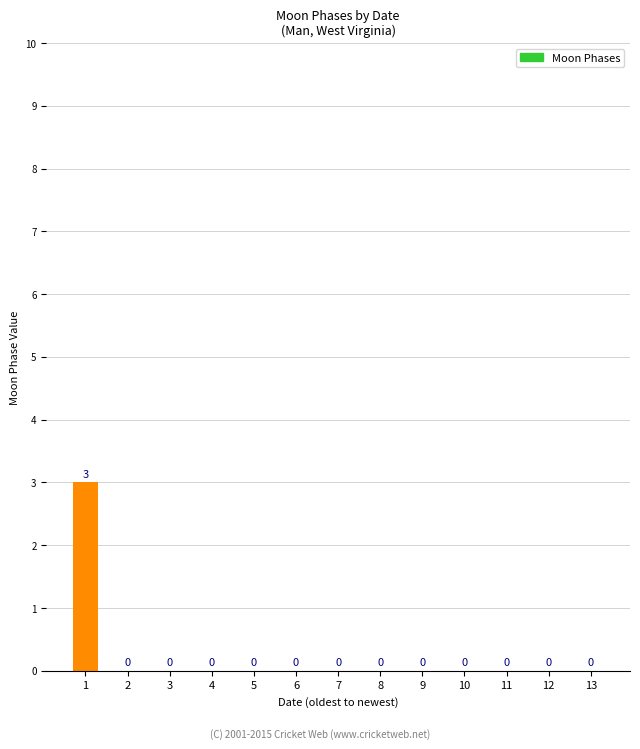

Reading left to right, extract all data points from this chart.

1=3	2=0	3=0	4=0	5=0	6=0	7=0	8=0	9=0	10=0	11=0	12=0	13=0